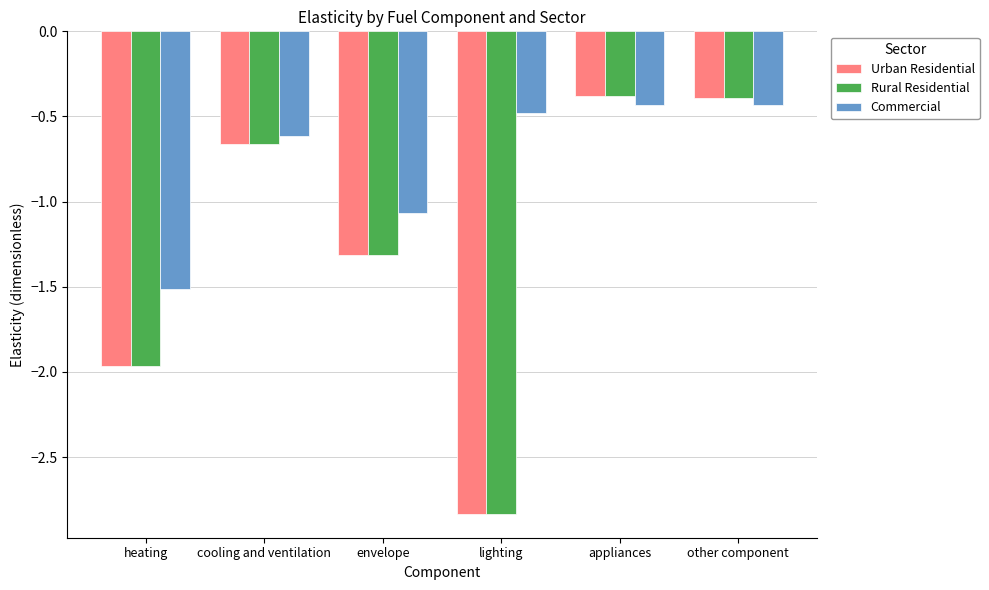

At how many categories does at least one series exceed -1?

4